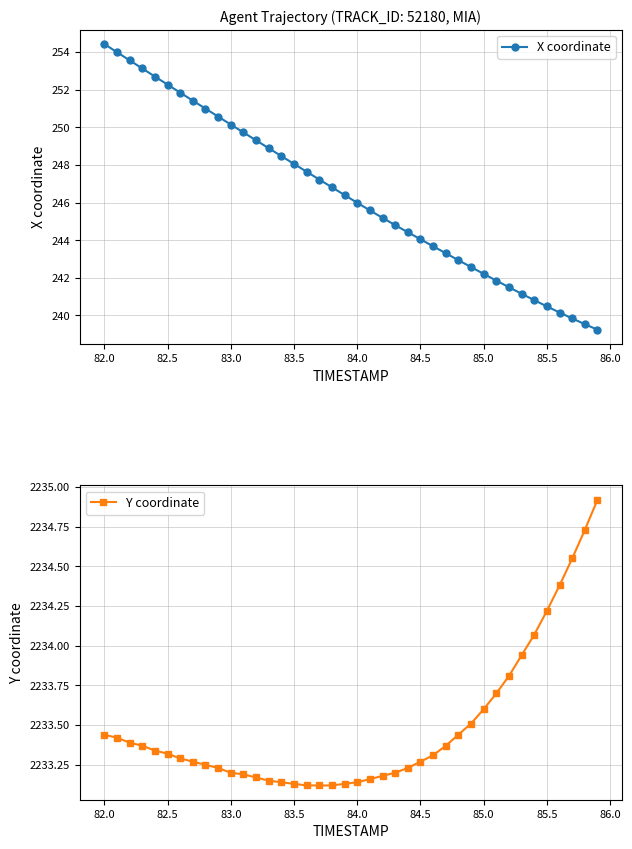

Count the number of data series in this chart.

2